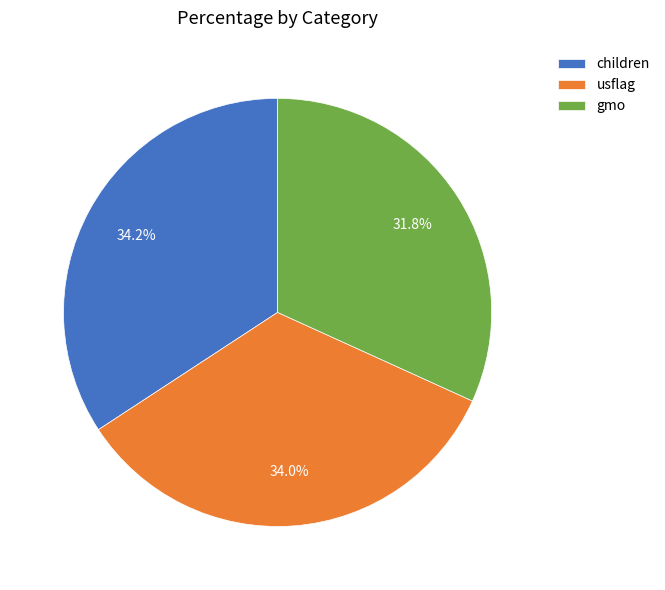

The usflag slice represents 34% of the pie. True or false?

True